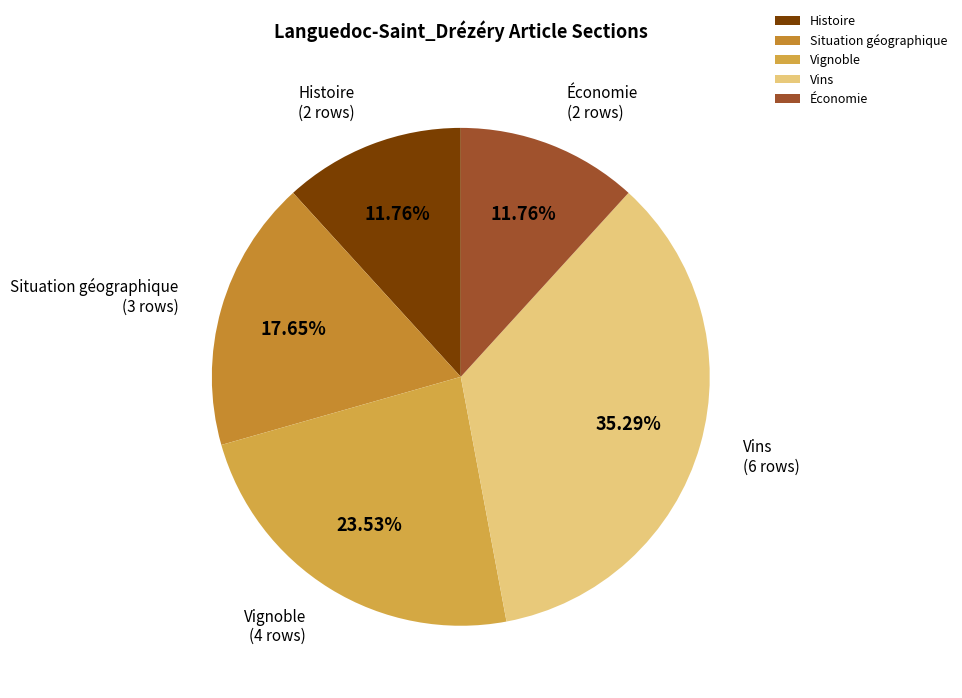

To the nearest percent, what percentage of the pie is Économie?

12%